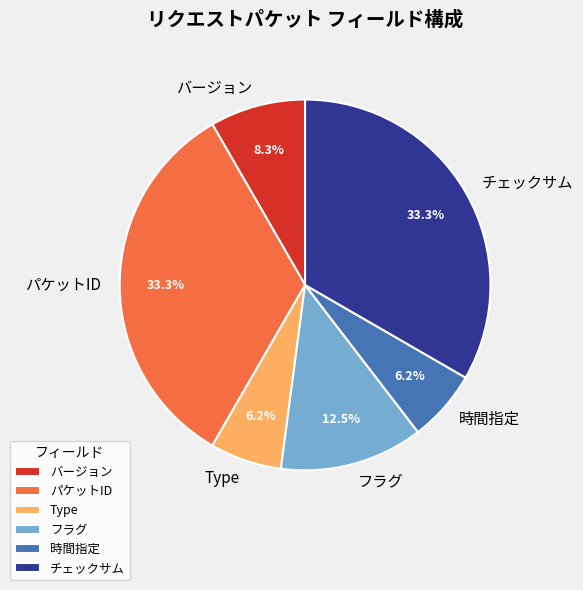

How many slices are in this pie chart?

6